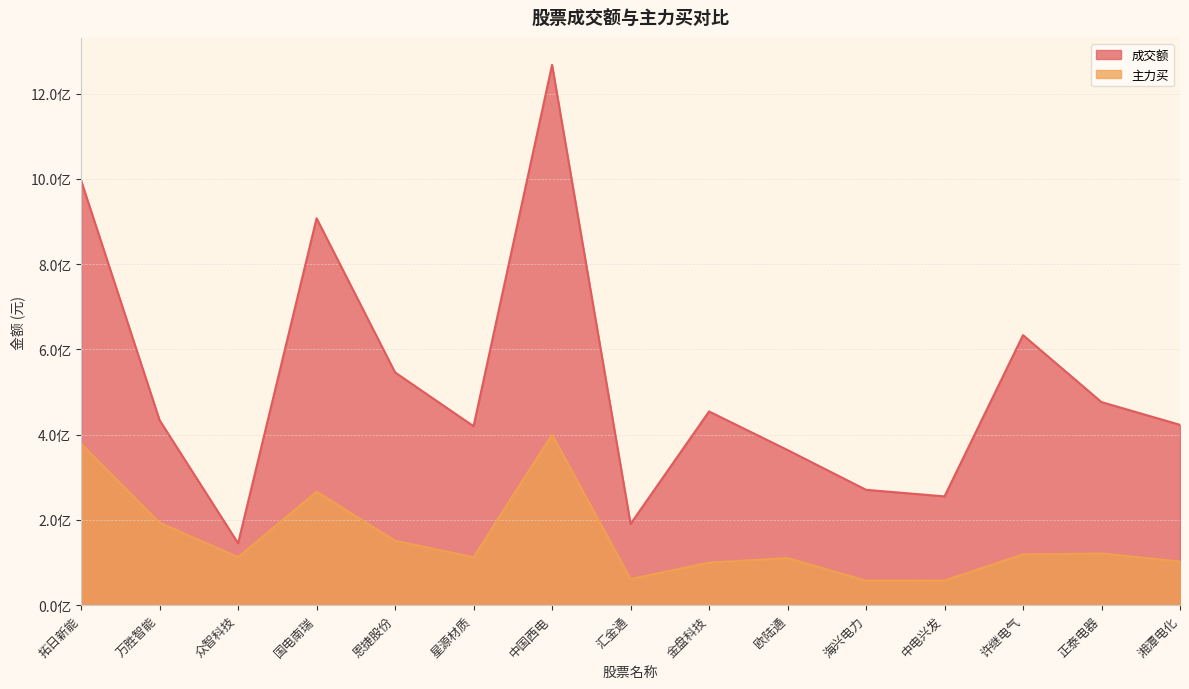

What is the label of the 11th point from the left?

海兴电力